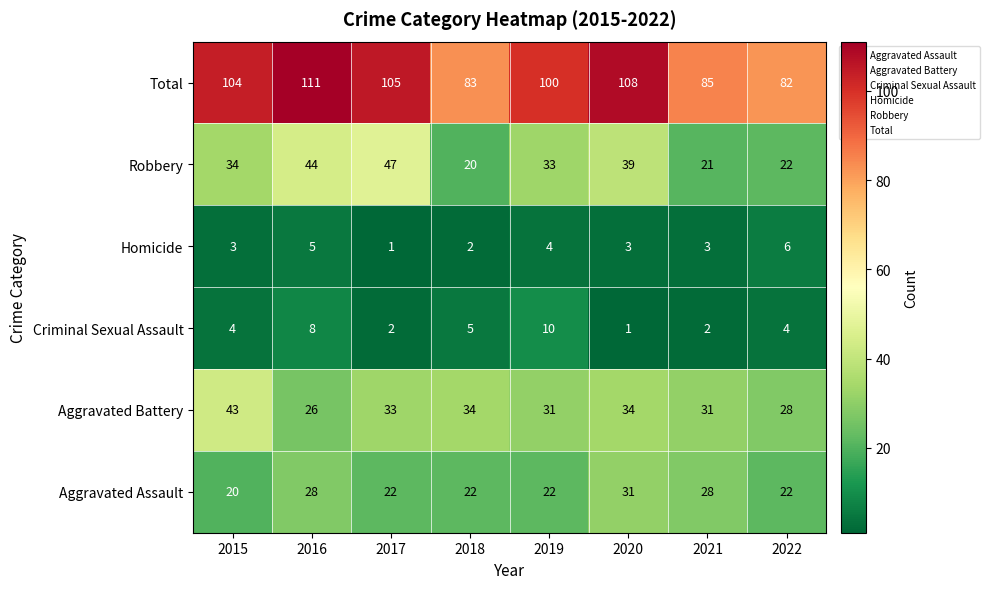

Between 2018 and 2019, which series saw the biggest shift?

Total